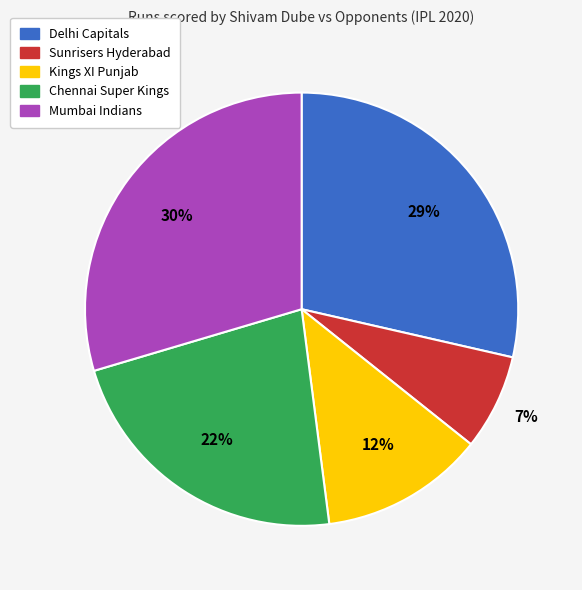

What is the largest slice in the pie chart?

Mumbai Indians